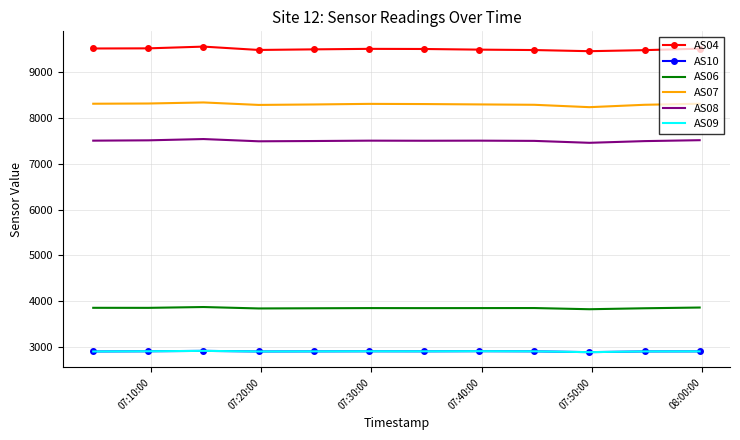

What is the average value of the AS09 series?

2906